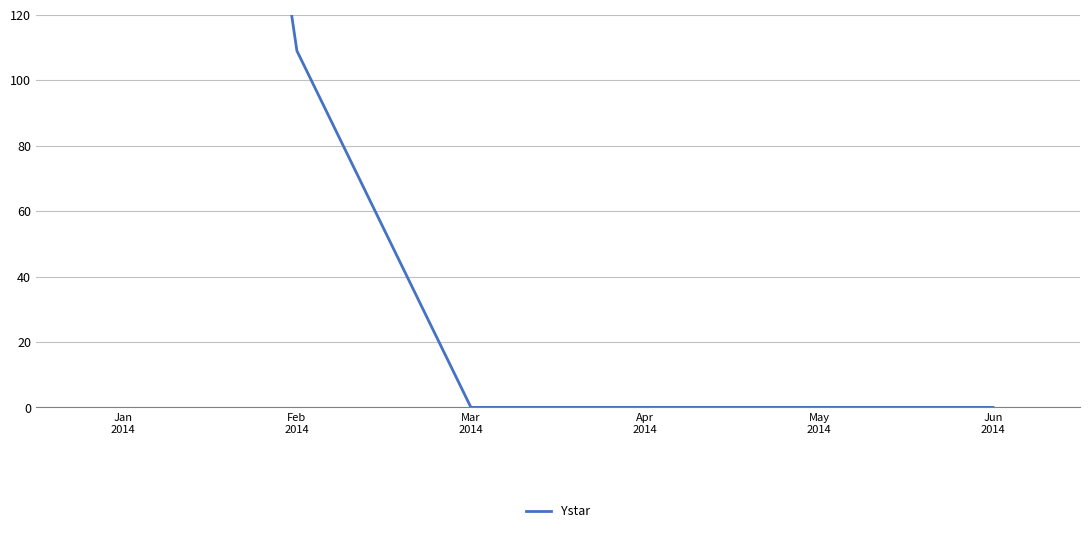

List the labels in order of value, smallest first.

Mar
2014, Apr
2014, May
2014, Jun
2014, Feb
2014, Jan
2014